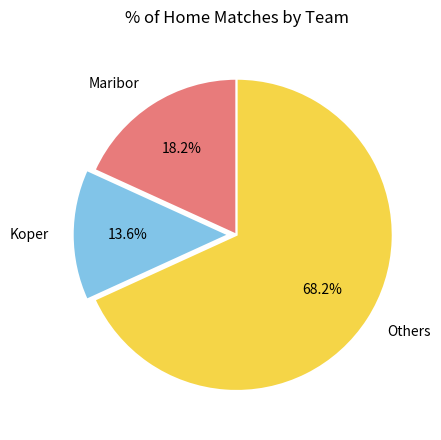

Does Others represent more than half of the total?

Yes